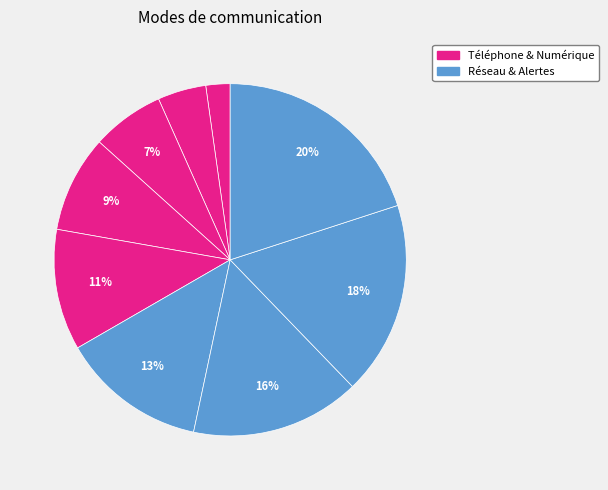

Does any single category account for the majority?

No